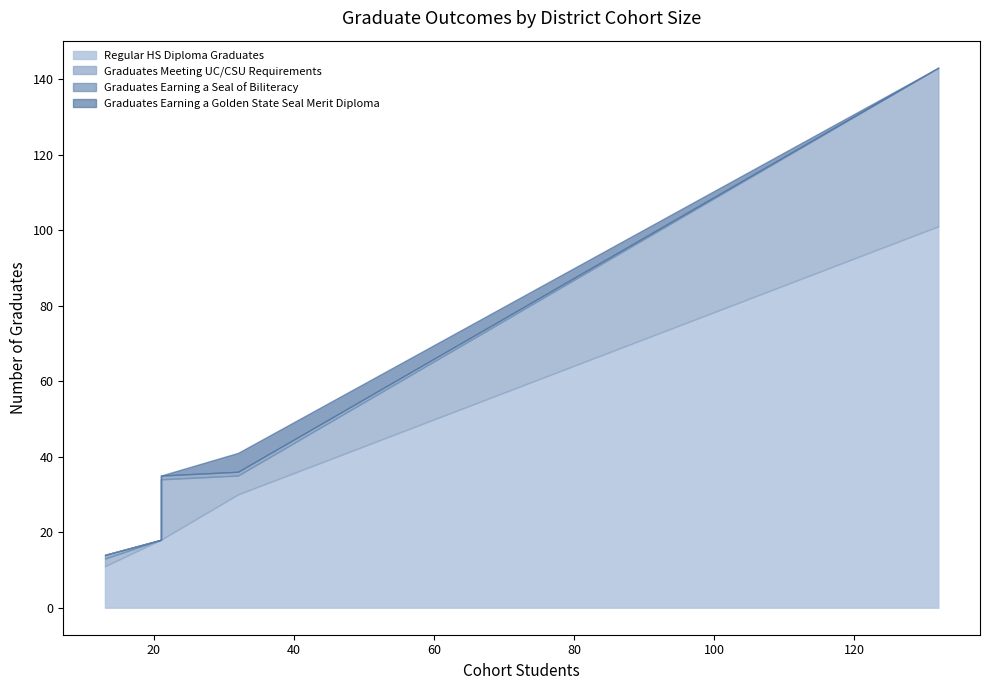

What is the maximum value for Graduates Earning a Golden State Seal Merit Diploma?

5